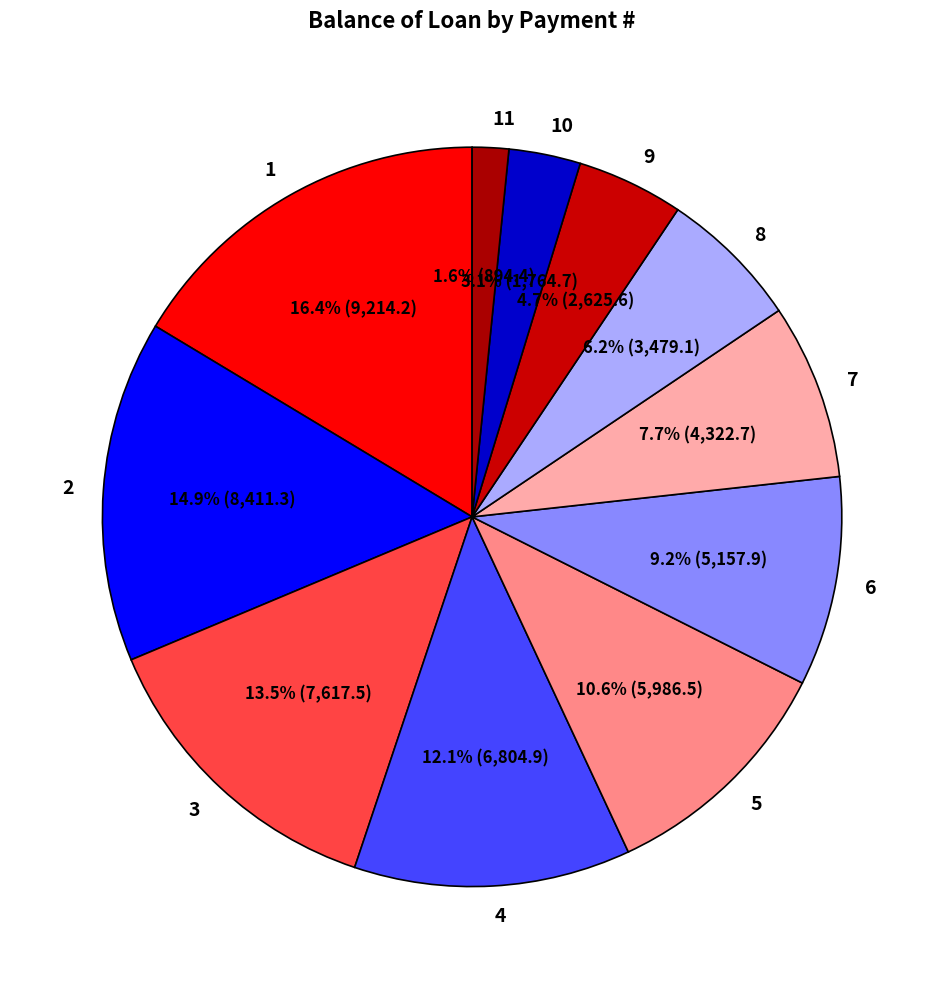

To the nearest percent, what is the average slice percentage?

9%